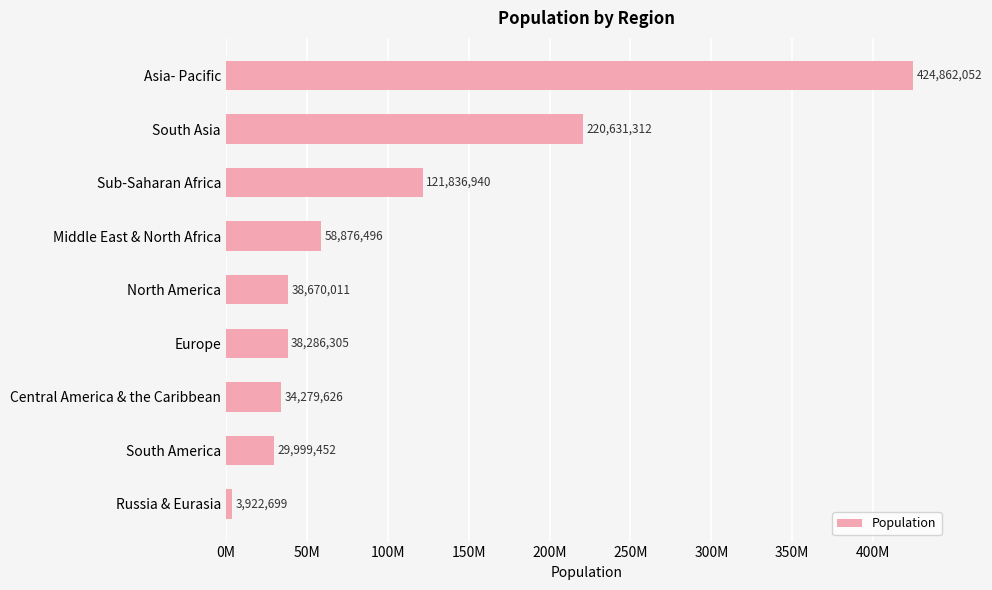

Are the bars grouped side by side (vs. stacked)?

No